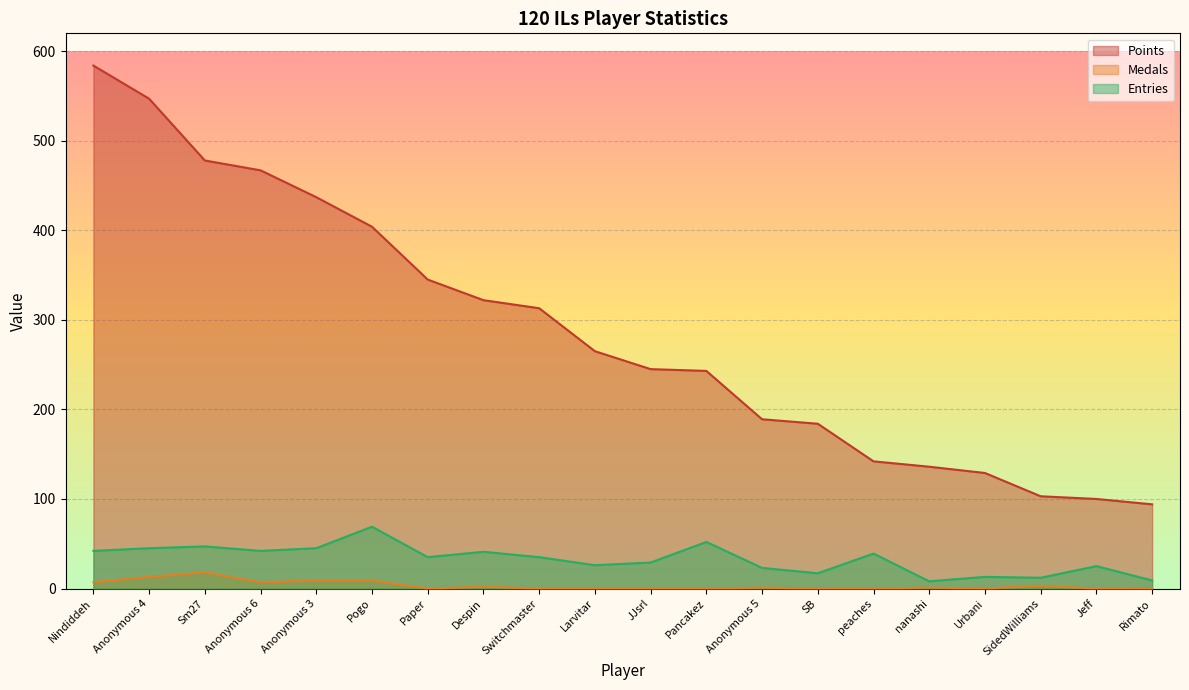

Reading left to right, transcribe all the data shown in this chart.

Points: 584	547	478	467	437	404	345	322	313	265	245	243	189	184	142	136	129	103	100	94
Medals: 7	13	18	7	9	9	0	2	0	0	0	0	1	0	0	1	0	3	0	0
Entries: 42	45	47	42	45	69	35	41	35	26	29	52	23	17	39	8	13	12	25	9